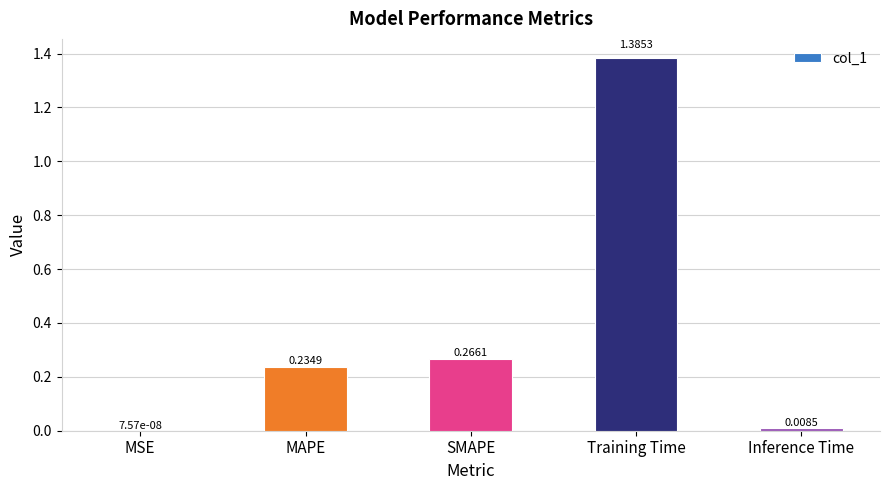

Which label corresponds to the largest value in the chart?

Training Time